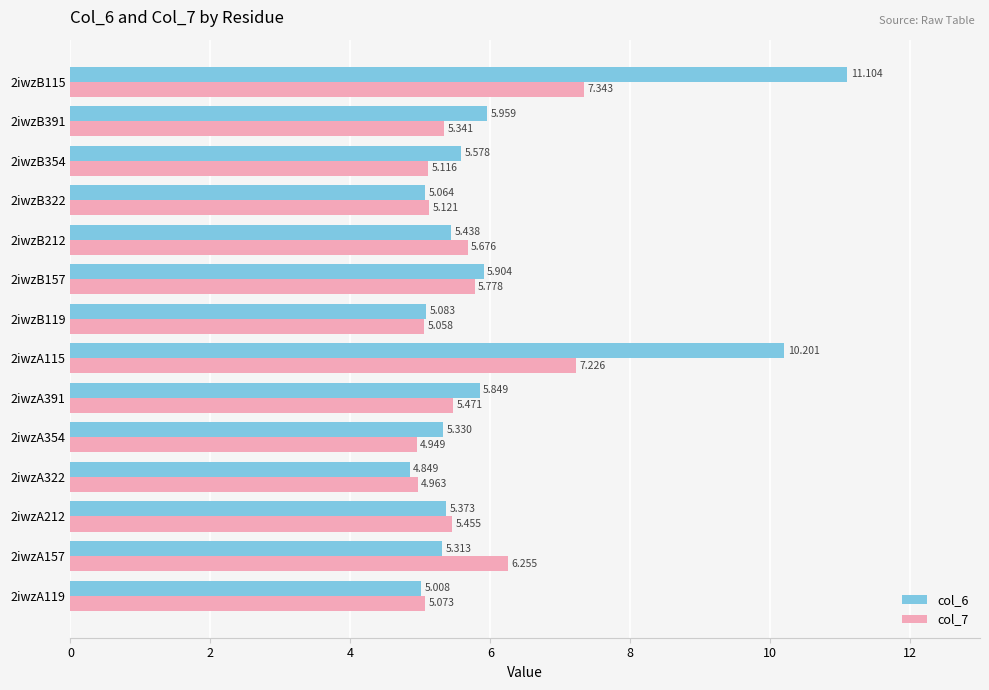

Which category has the lowest value in the col_6 series?

2iwzA322